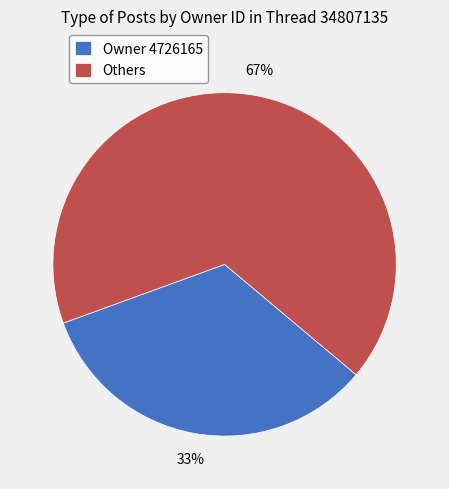

Do Owner 4726165 and Others together represent more than half of the pie?

Yes